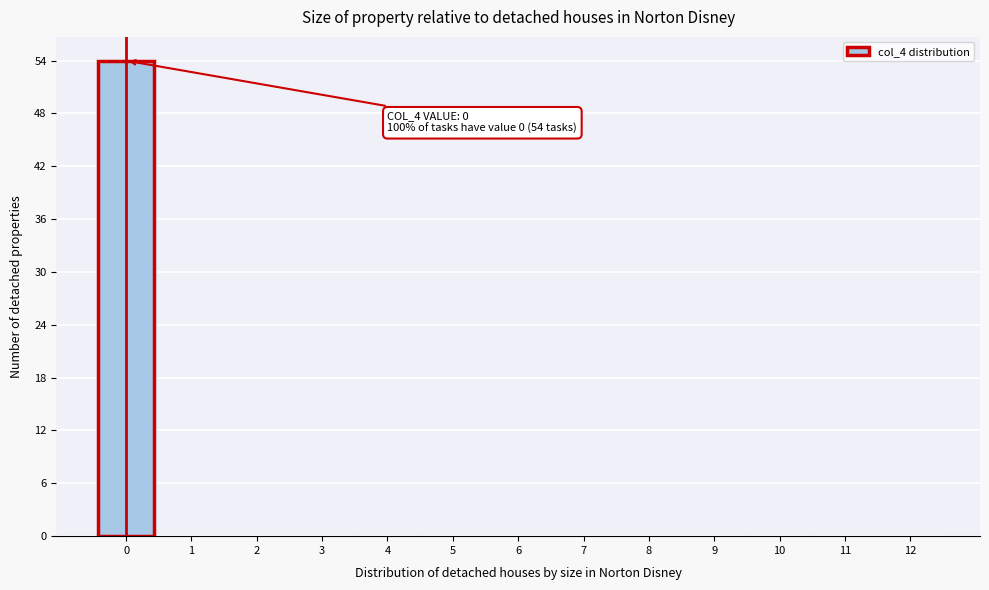

Over which range of the x-axis is the bar tallest?

-0.5 to 0.5